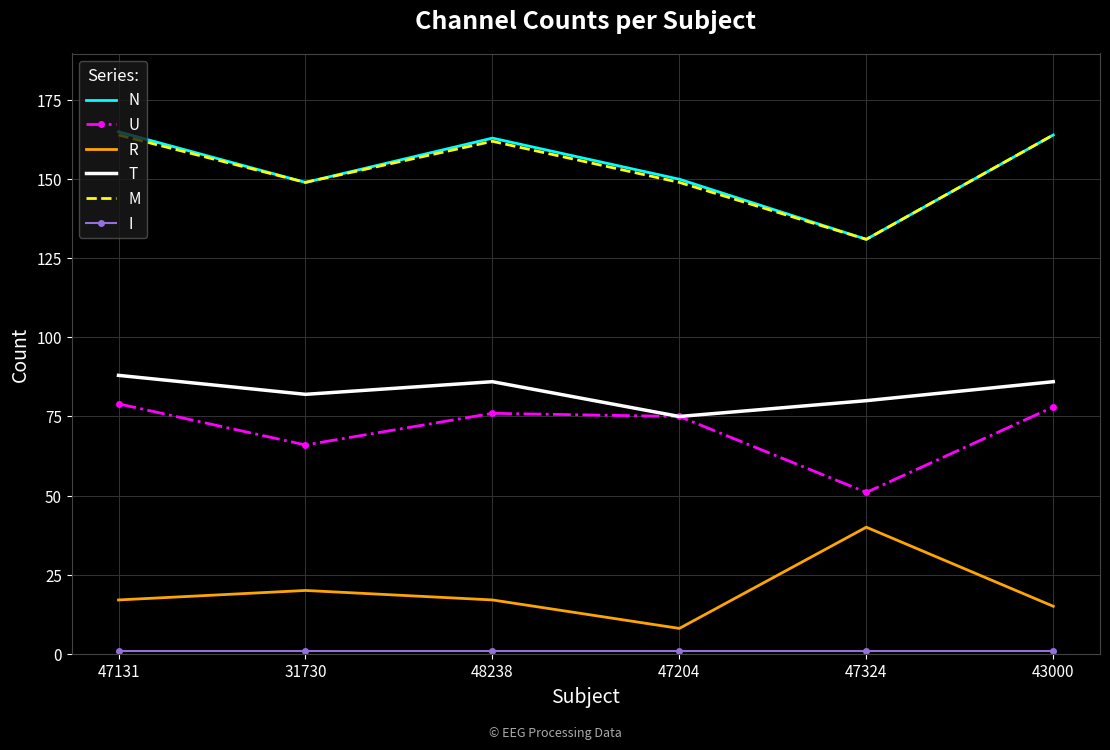

What is the maximum value for M?

164